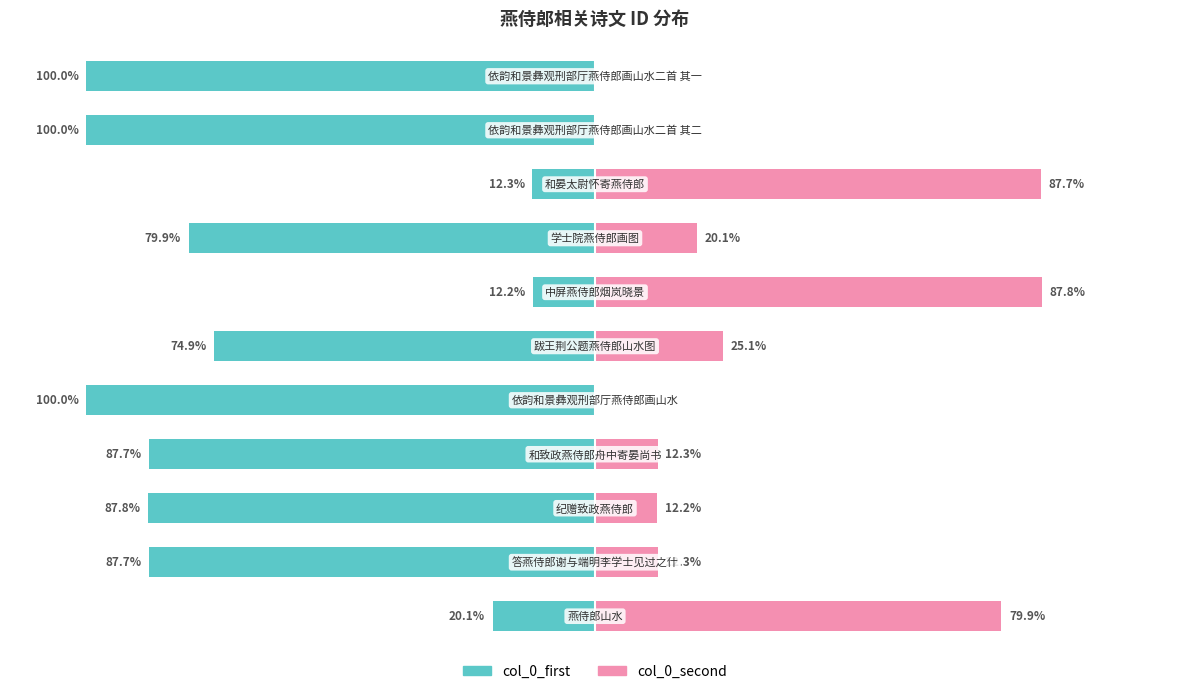

How many categories are shown in the chart?

11